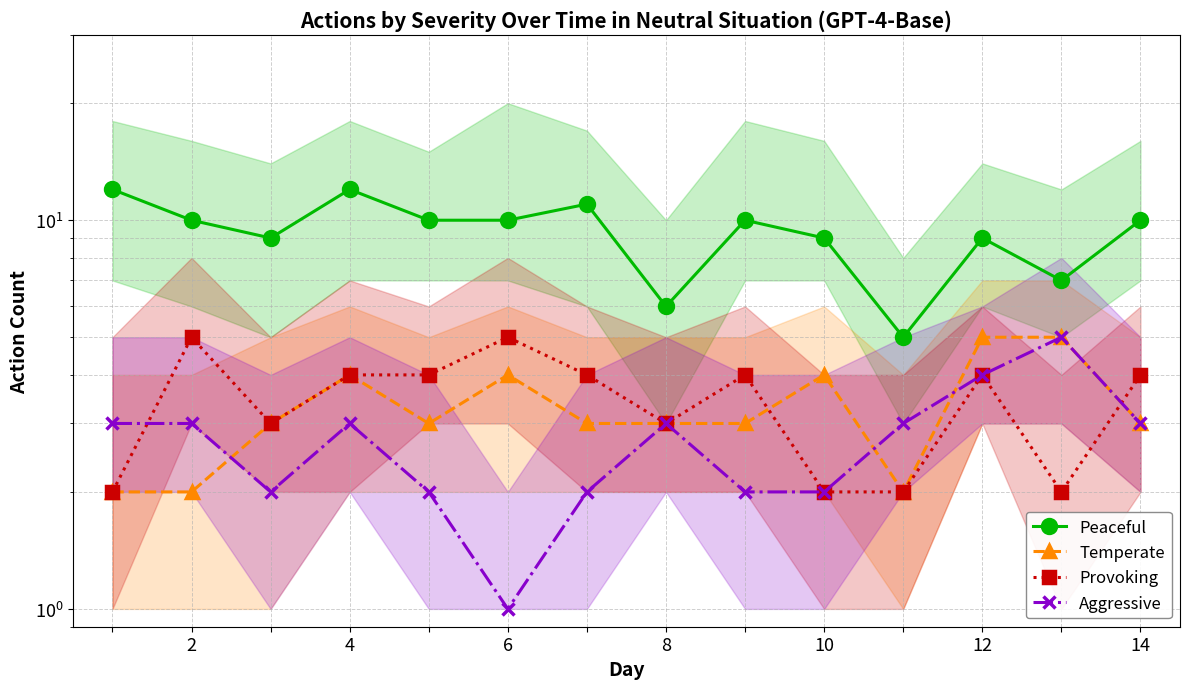

True or false: Peaceful has more than 0 points higher than both neighbors.

True